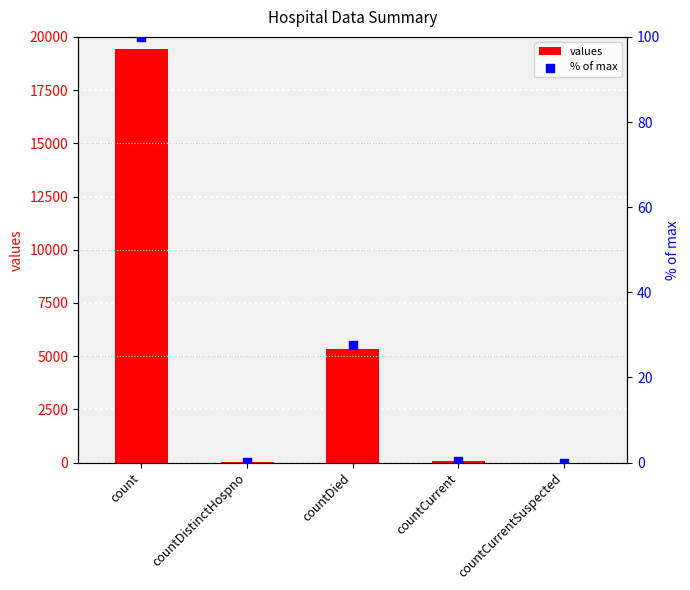

Which series contains the highest Y value?

values